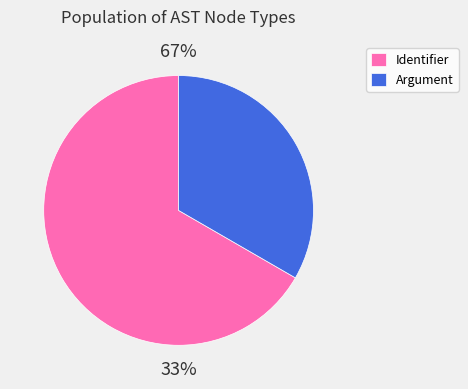

The IdentifierDeclStatement slice represents 20% of the pie. True or false?

False